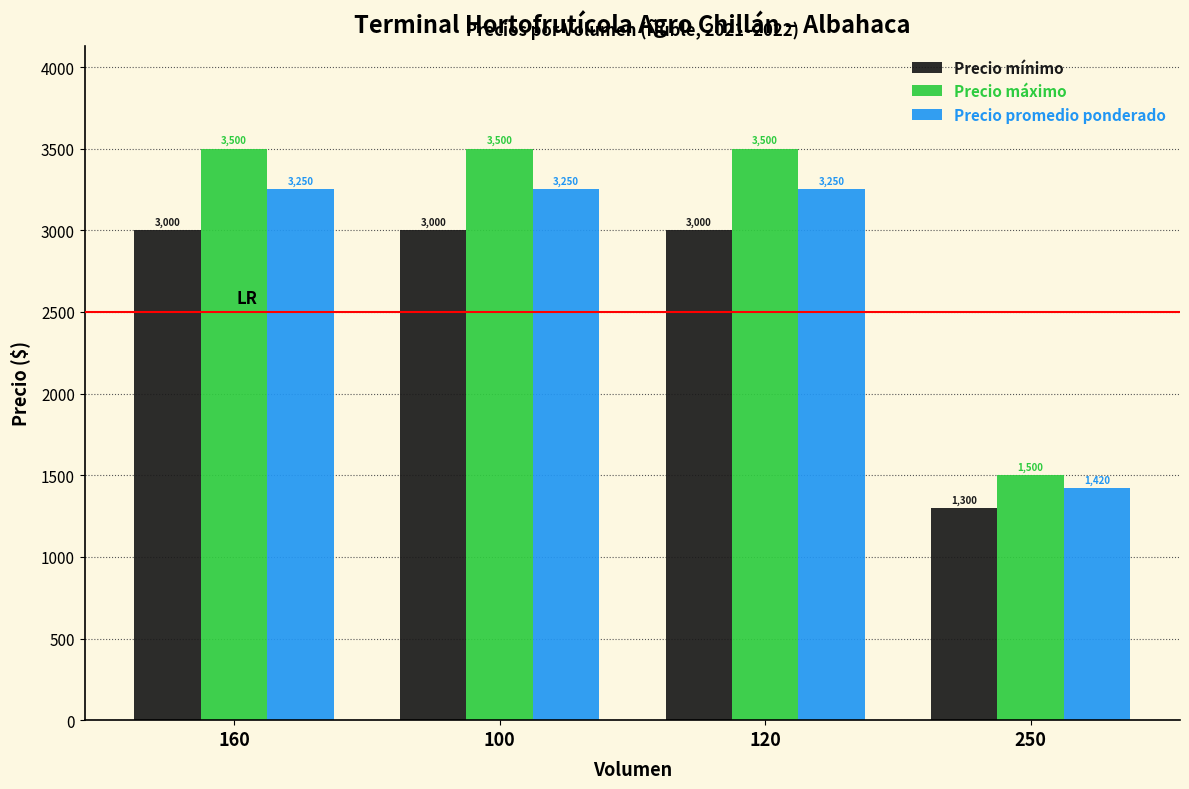

What is the minimum value shown in the chart?

1300